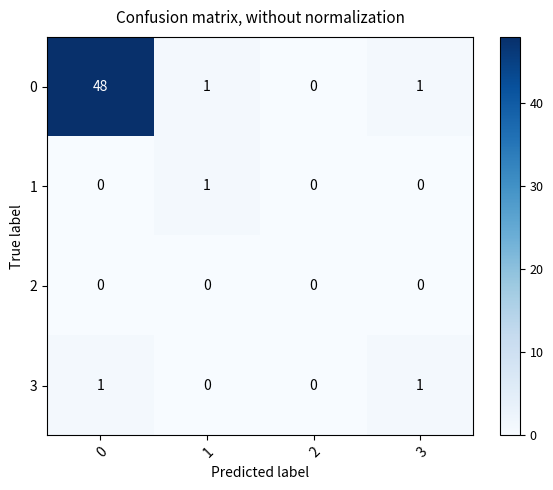

Which series has the widest spread of values?

row_0